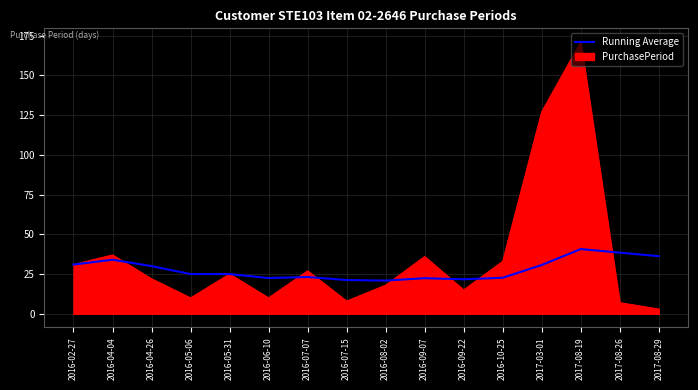

What position from the right is 2017-03-01?

4